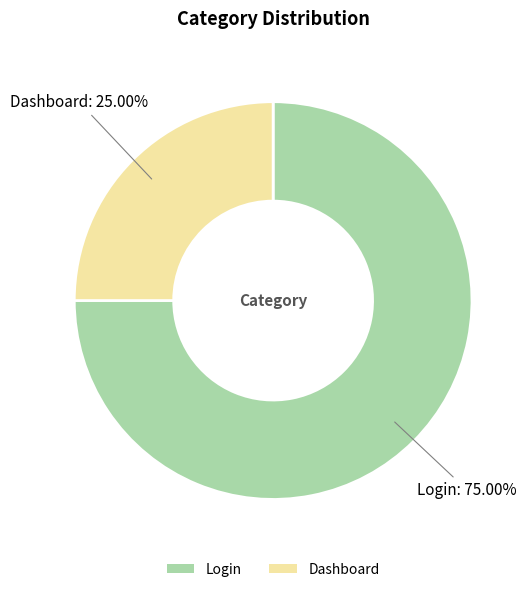

To the nearest percent, what is the average slice percentage?

50%